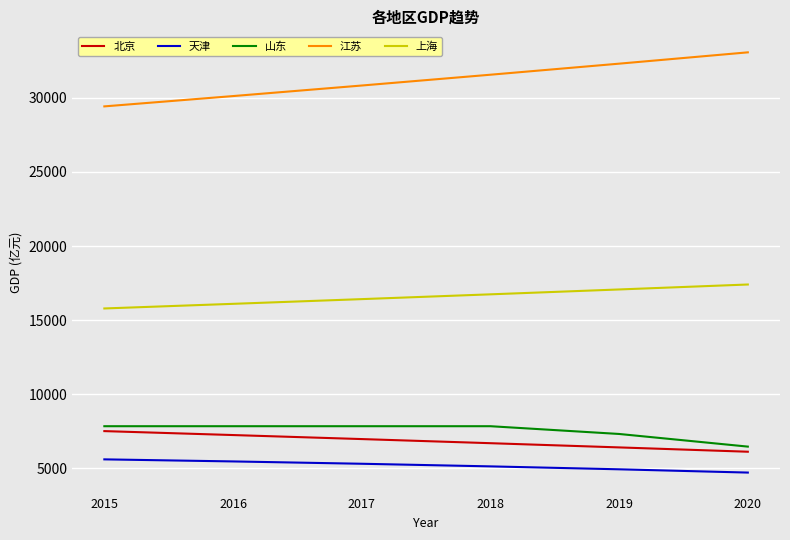

Is the value of 上海 at 2020 greater than the value of 北京 at 2019?

Yes